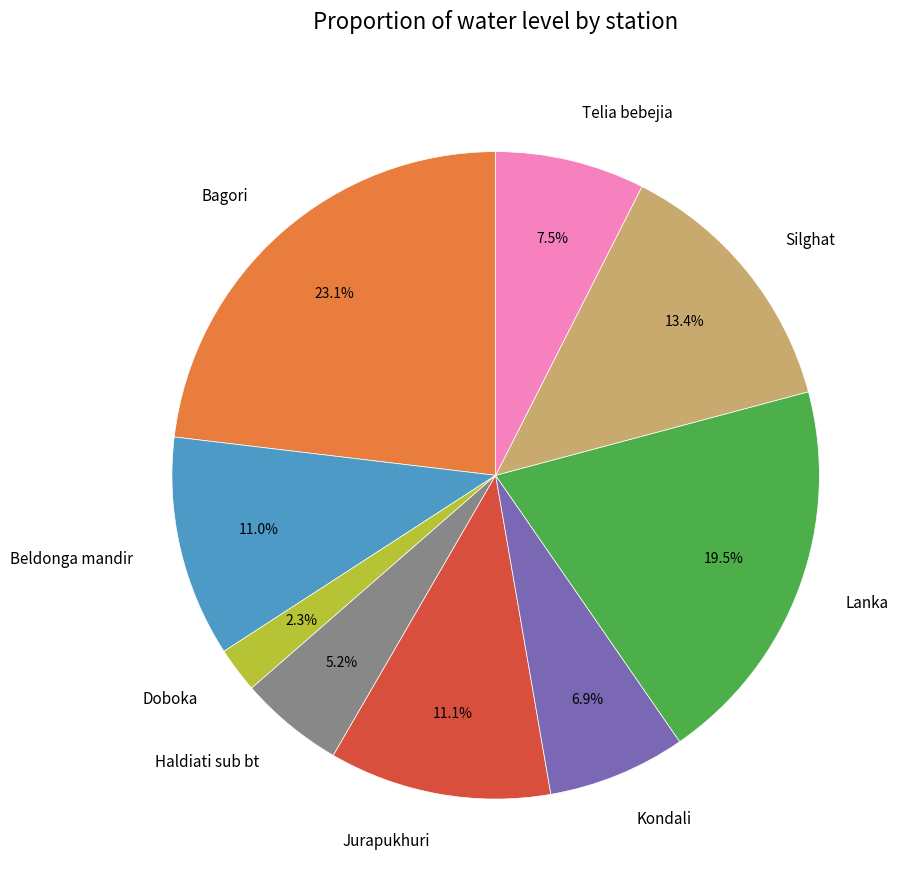

Which has a higher value, Bagori or Telia bebejia?

Bagori